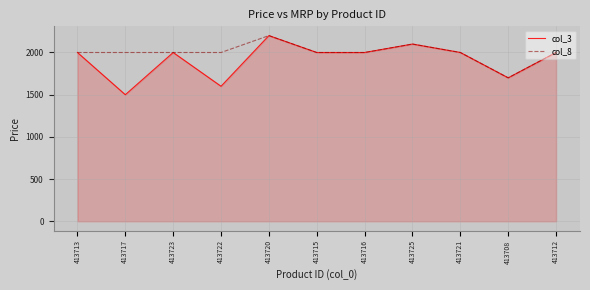

At which category is the sum across all series the highest?

413720